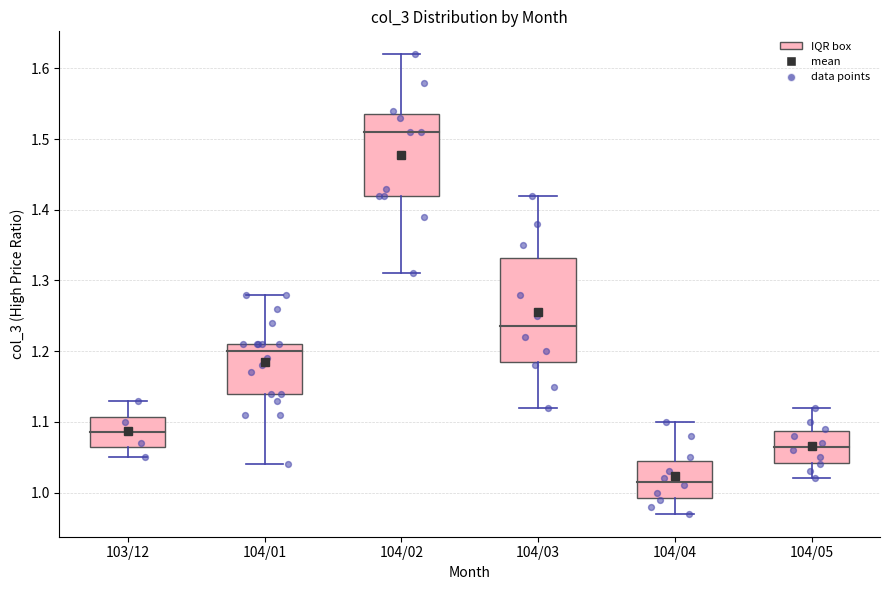

Which box's median line is the lowest?

104/04